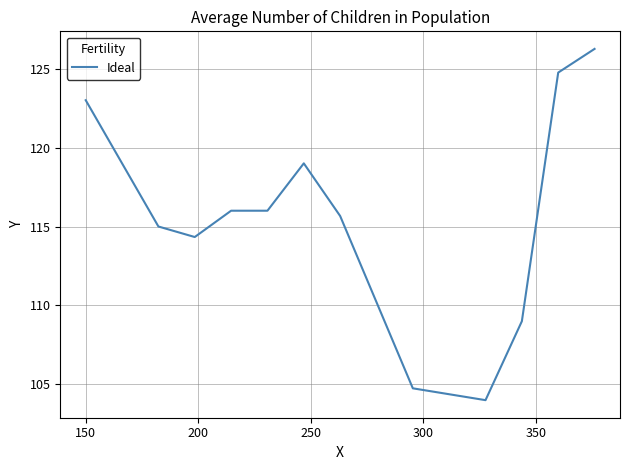

What is the minimum value shown in the chart?

104.0